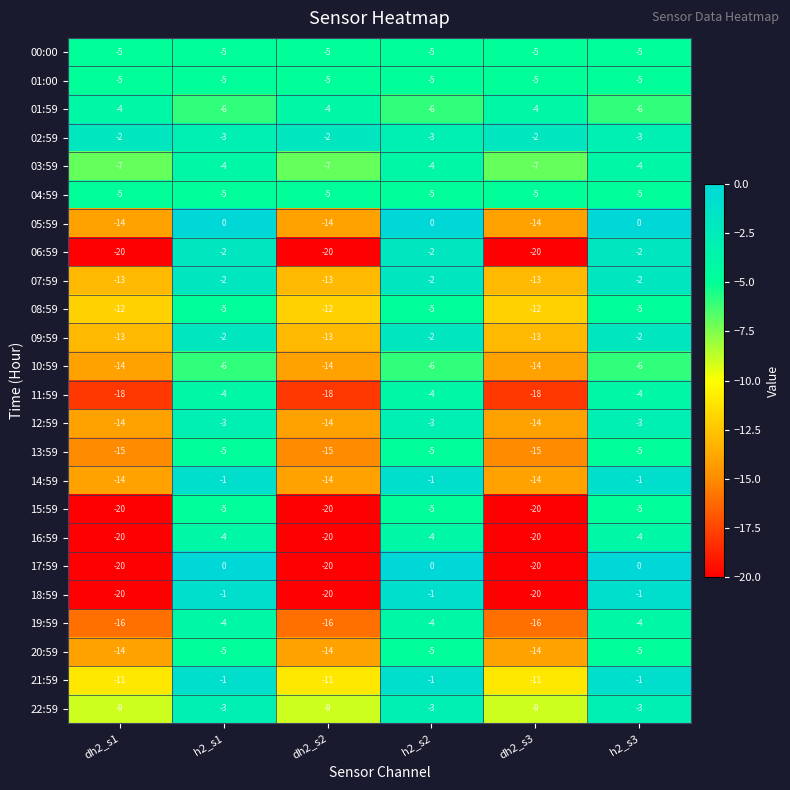

What is the difference between the highest and lowest values at dh2_s1?

18